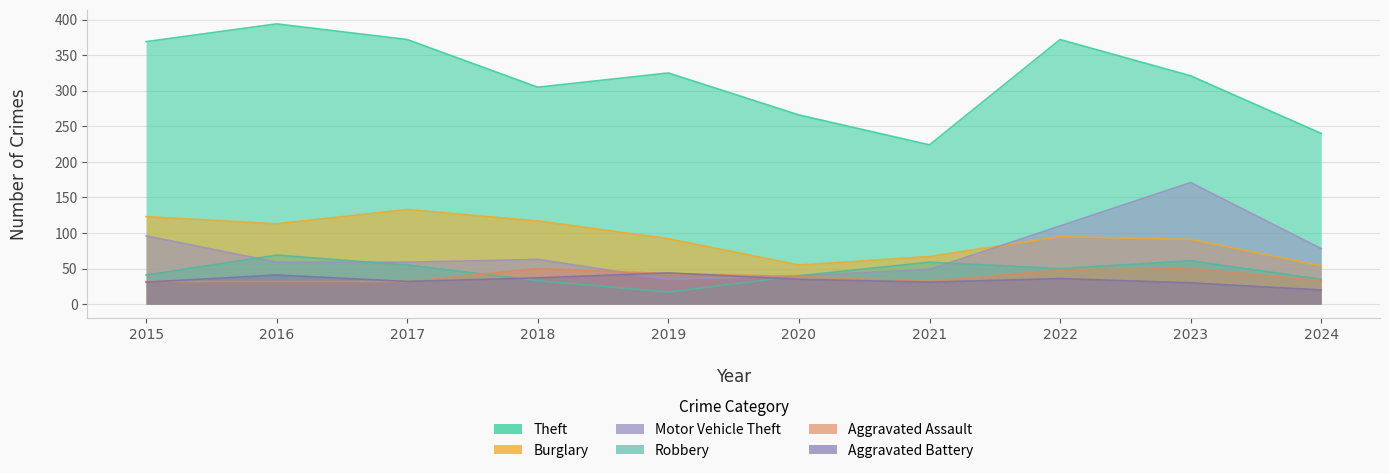

How many data points does each series have?

10